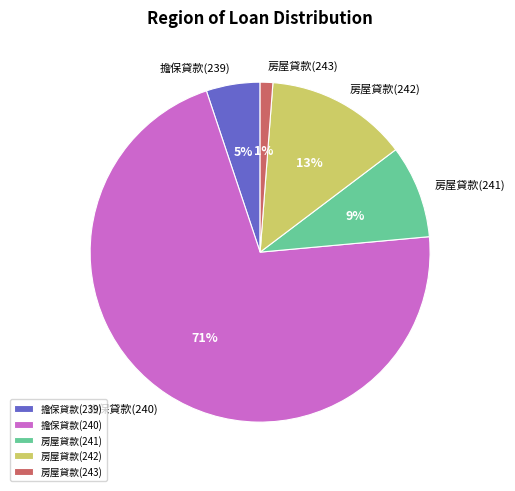

Count the number of slices in the pie.

5